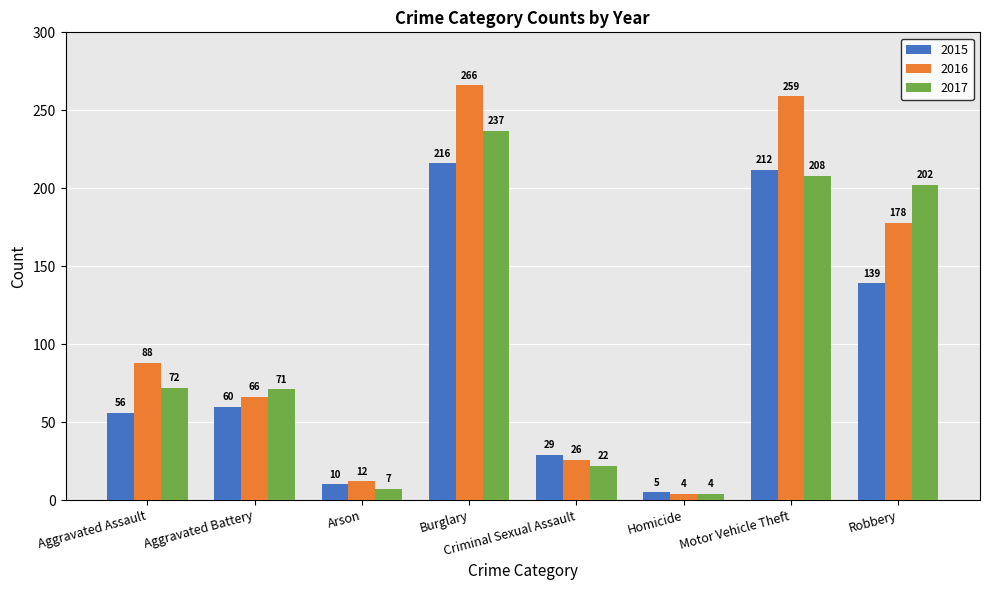

True or false: 2016 has a value of 360 at Motor Vehicle Theft.

False